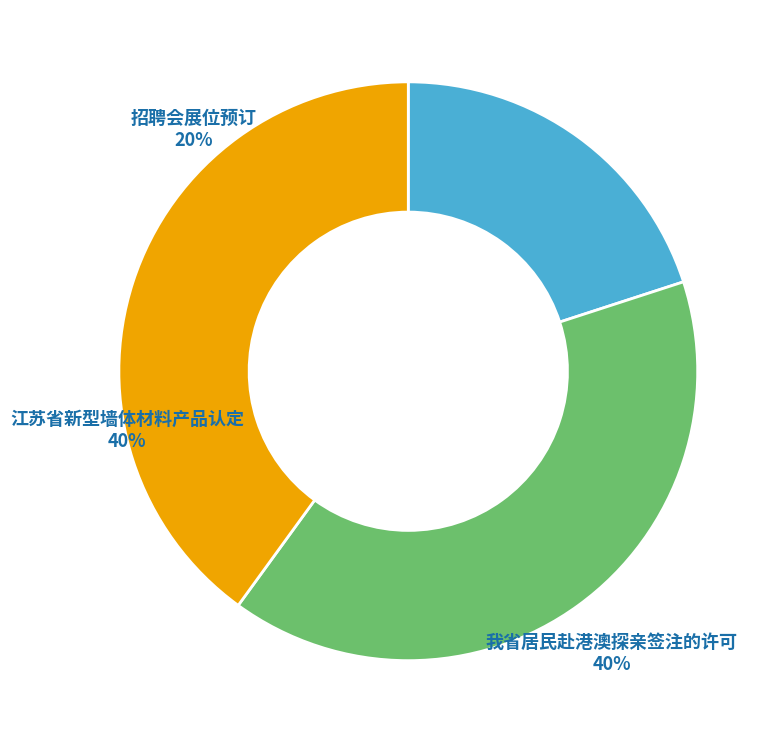

Is there a majority slice in this chart?

No